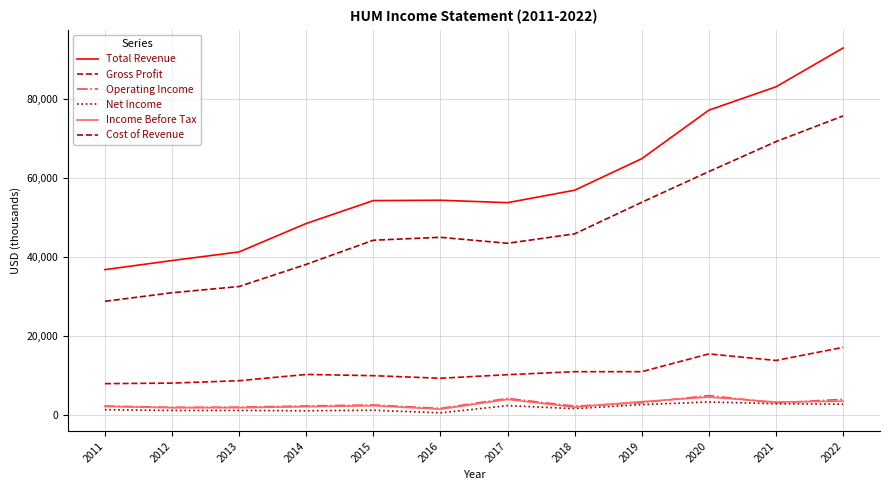

Which category has the highest value across all series?

2022